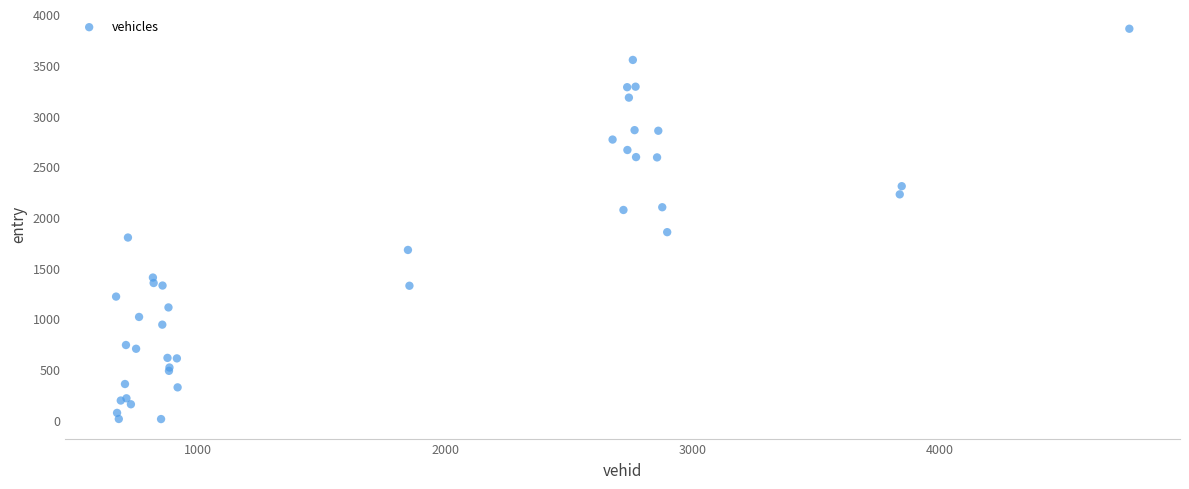

What Y value in the scatter plot is closest to 1933?

1852.0